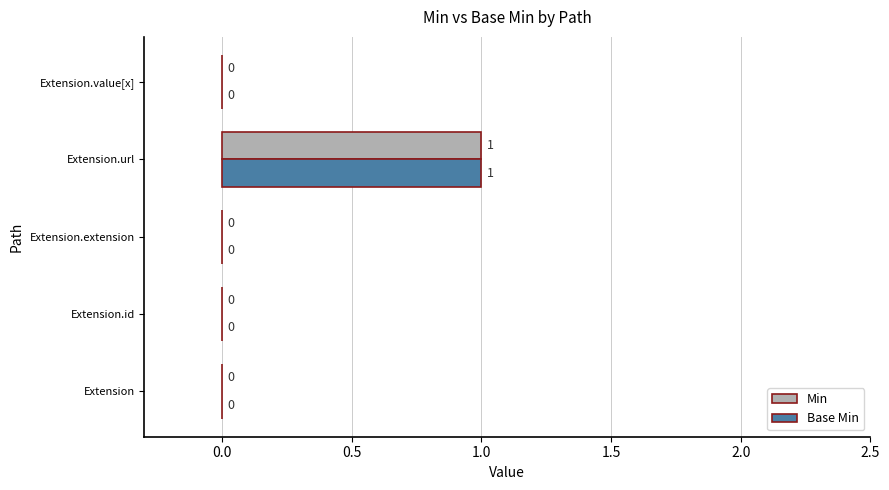

The Min series shows 0 at Extension.extension. True or false?

True